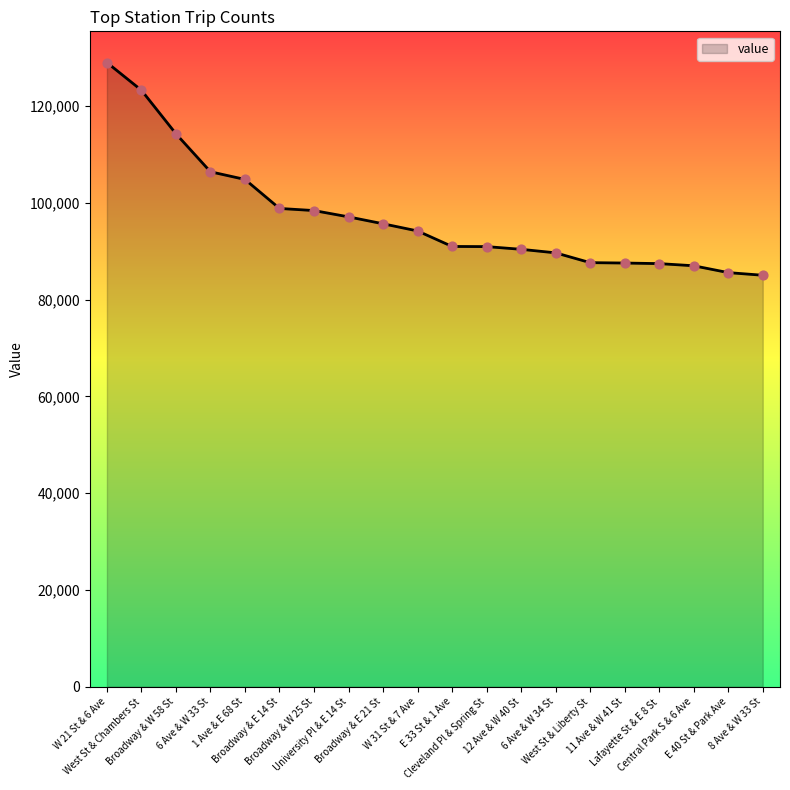

Which has a higher value, E 40 St & Park Ave or 11 Ave & W 41 St?

11 Ave & W 41 St